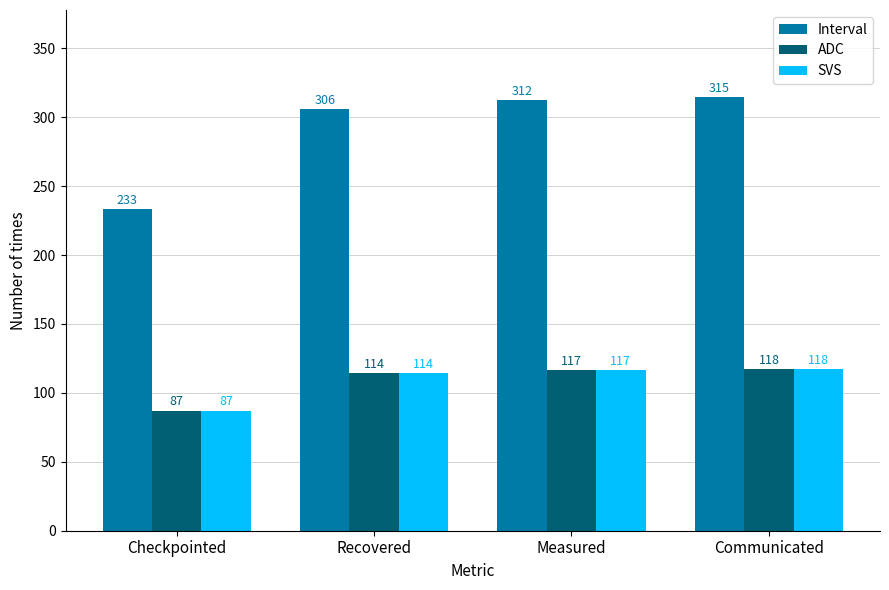

What is the difference between the maximum and minimum values in the Interval series?

81.3